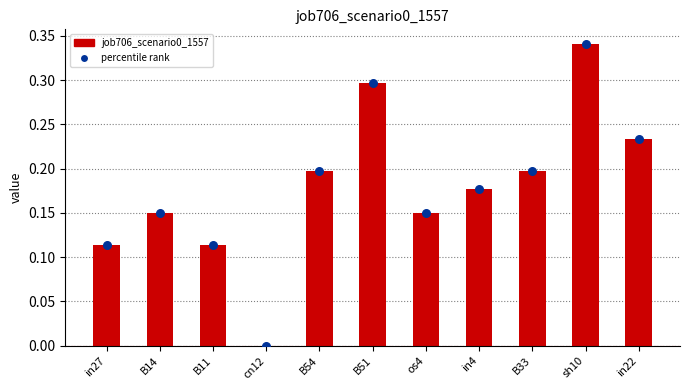

Which series contains the highest Y value?

job706_scenario0_1557